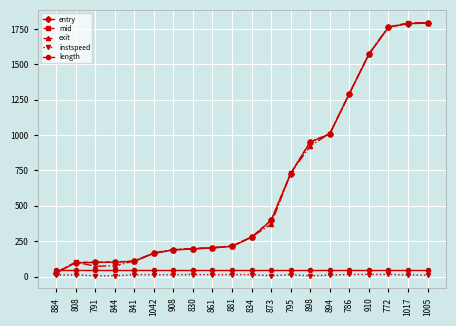

What is the label of the 2nd point from the left?

808